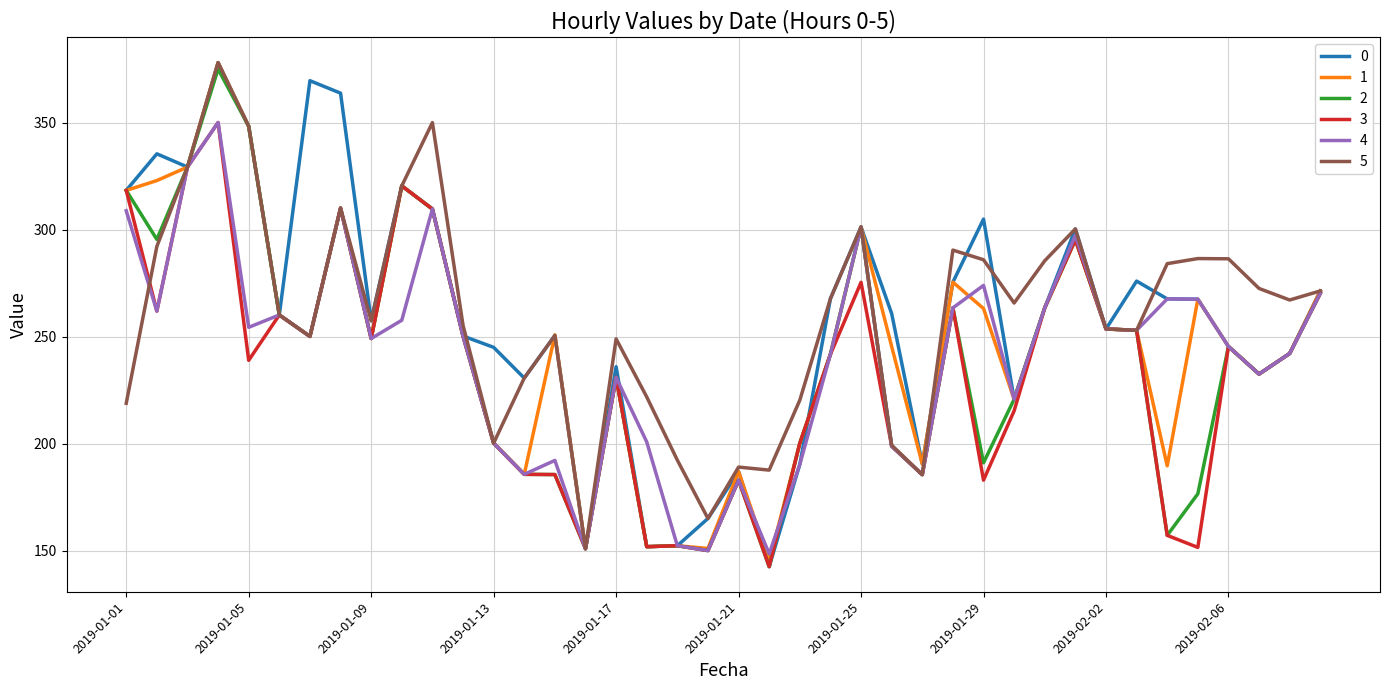

What is the maximum value for 2?

375.2